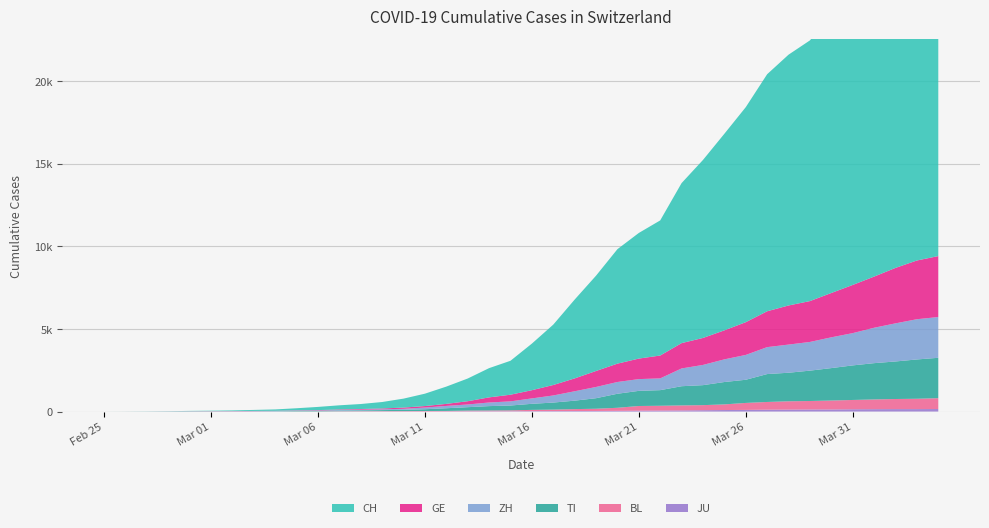

Reading left to right, list all the values displayed in this chart.

CH: 0	2	6	13	22	30	41	60	83	125	193	251	303	390	541	748	1045	1373	1768	2052	2817	3651	4767	5764	6923	7598	8172	9679	10766	11890	13004	14337	15169	15767	16883	17800	18867	19933	20899	21469
GE: 0	1	1	4	7	10	11	14	14	17	21	32	40	50	75	91	123	197	310	403	497	633	778	967	1110	1241	1383	1532	1632	1755	1981	2169	2365	2472	2682	2914	3094	3354	3553	3685
ZH: 0	0	2	2	6	7	10	13	15	23	29	34	40	49	62	101	140	163	218	250	326	429	568	679	711	711	711	1075	1223	1370	1502	1629	1703	1735	1861	1952	2141	2305	2433	2466
TI: 0	1	1	1	2	2	4	8	13	25	28	41	49	61	75	108	163	206	265	293	368	426	511	638	849	916	945	1162	1209	1354	1401	1688	1727	1837	1962	2091	2195	2271	2377	2442
BL: 0	0	0	1	2	2	2	2	2	6	6	15	19	20	22	26	26	42	47	54	76	89	116	134	184	282	289	302	306	341	422	466	502	511	539	561	588	610	625	656
JU: 0	0	1	1	1	1	1	2	2	4	4	5	5	7	7	7	12	17	18	19	25	29	32	36	44	54	61	69	82	92	100	114	119	127	128	140	145	149	149	154